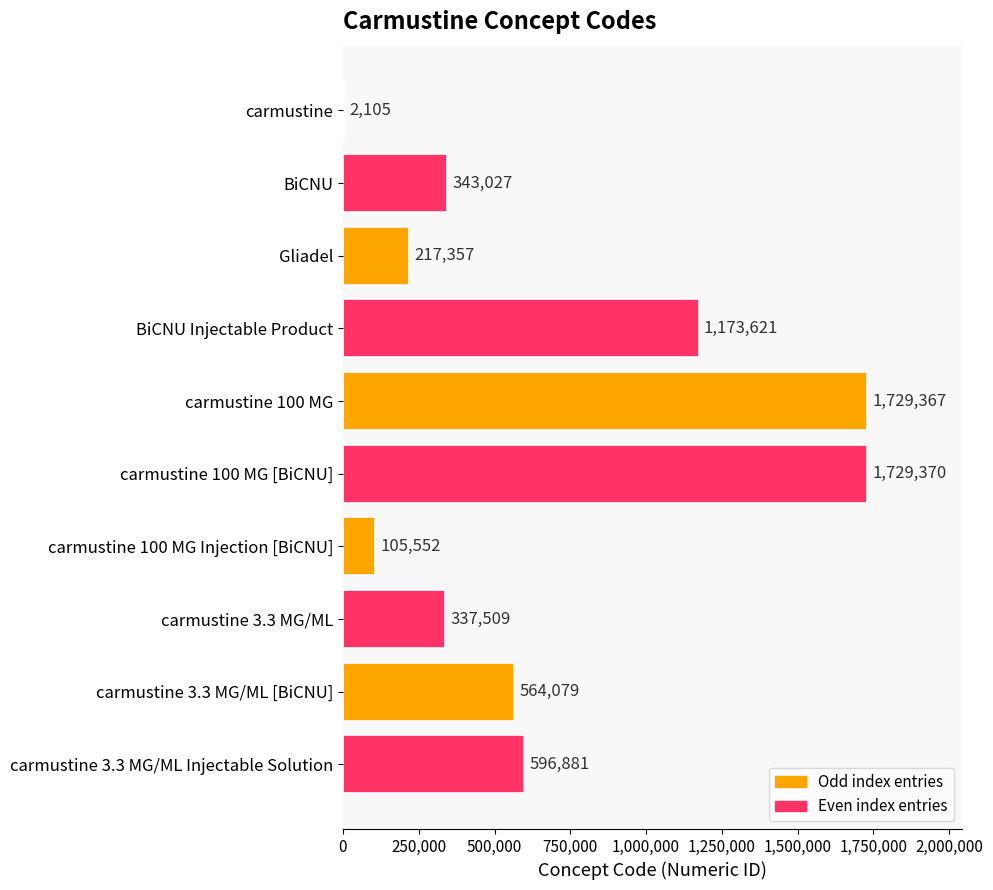

How many data points does each series have?

10